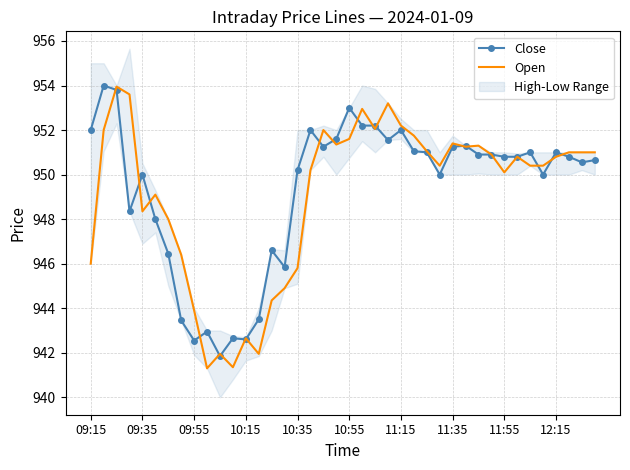

Read the Close value at 23.

951.5